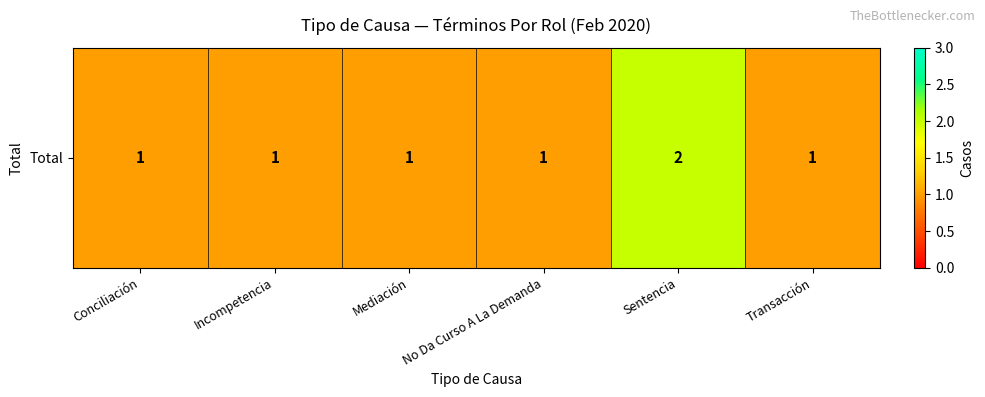

What is the sum of all values?

7